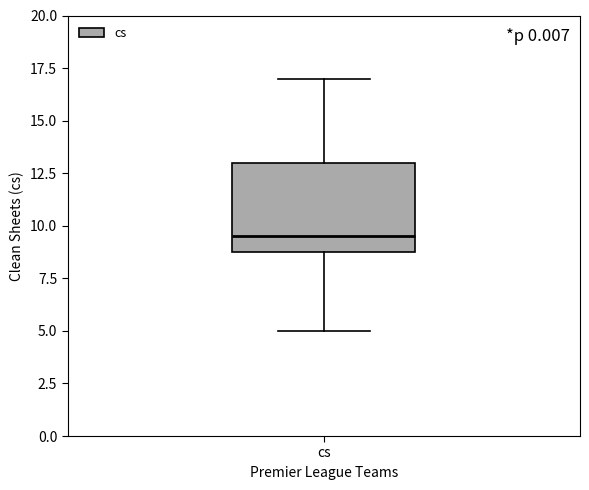

Read this box plot against the y-axis: the position of the median line, the range covered by the box, and the ends of both whiskers. The values are not printed on the chart, so give them approximately, as read against the axis.

median 9.5, box 9.0 to 13.0, whiskers 5.0 to 17.0